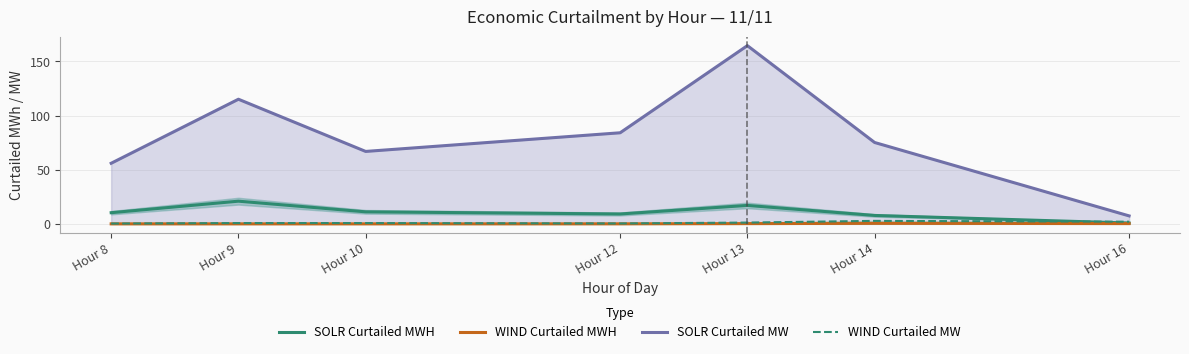

Reading right to left, extract all data points from this chart.

SOLR Curtailed MWH: 0.8	7.8	17.0	9.1	11.1	20.9	10.3
WIND Curtailed MWH: 0.3	0.5	0.2	0.0	0.0	0.0	0.0
SOLR Curtailed MW: 7.4	75.1	164.6	84.1	66.9	115.1	56.0
WIND Curtailed MW: 2.0	2.7	1.2	0.4	0.7	0.7	0.3